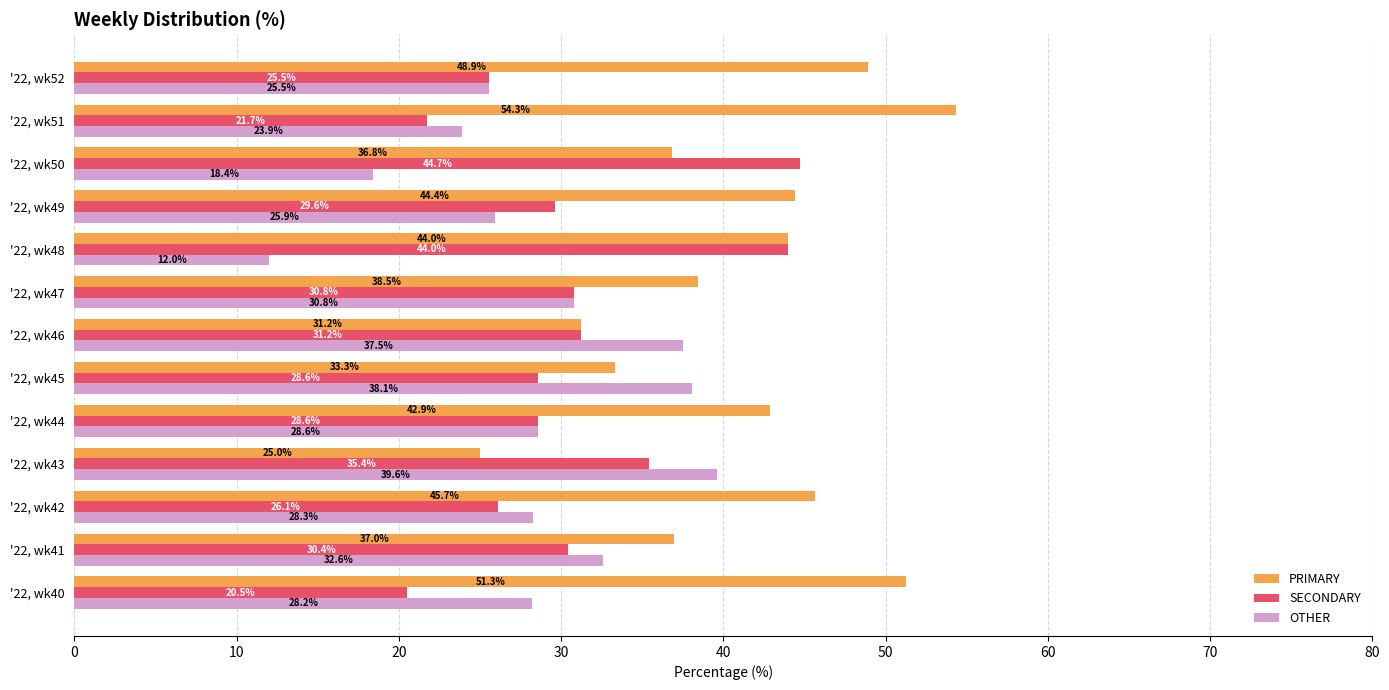

List the series in order of their peak value, lowest first.

OTHER, SECONDARY, PRIMARY